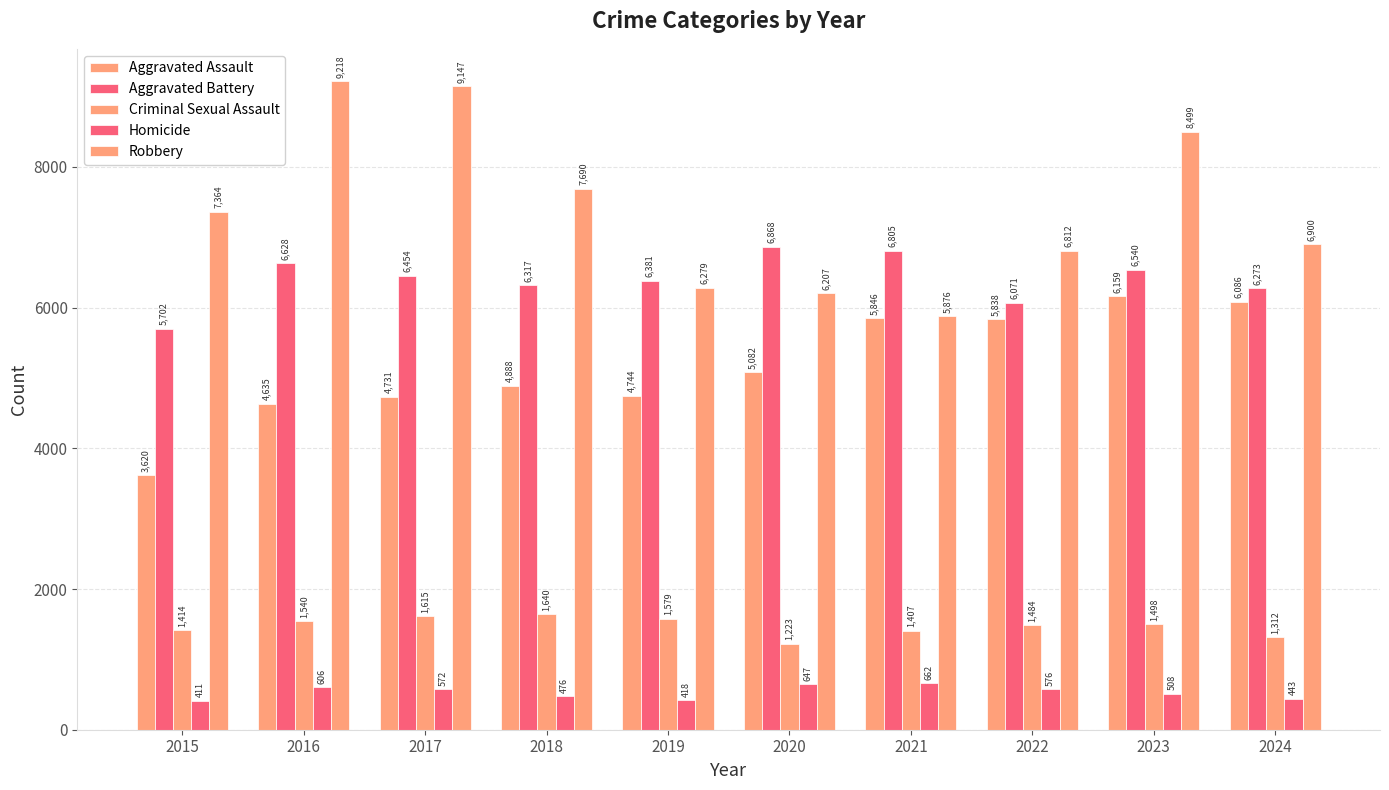

Are the bars horizontal?

No